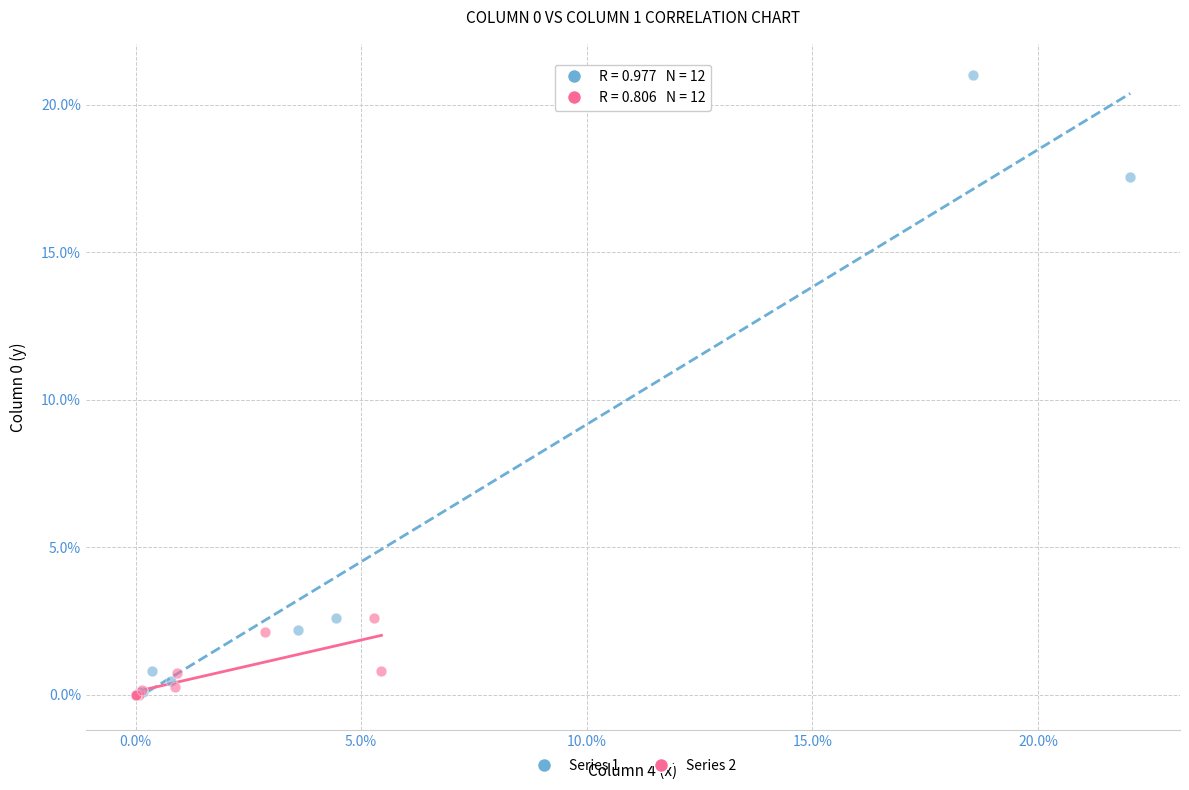

Which series reaches the maximum Y coordinate?

Series 1